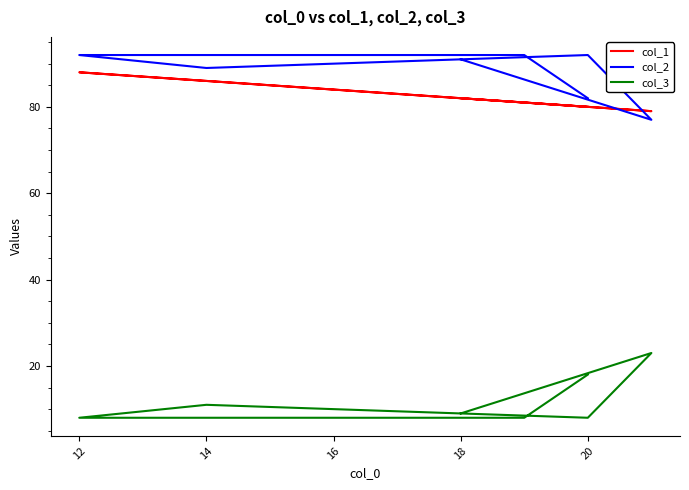

How many interior local valleys does the col_1 series have?

1